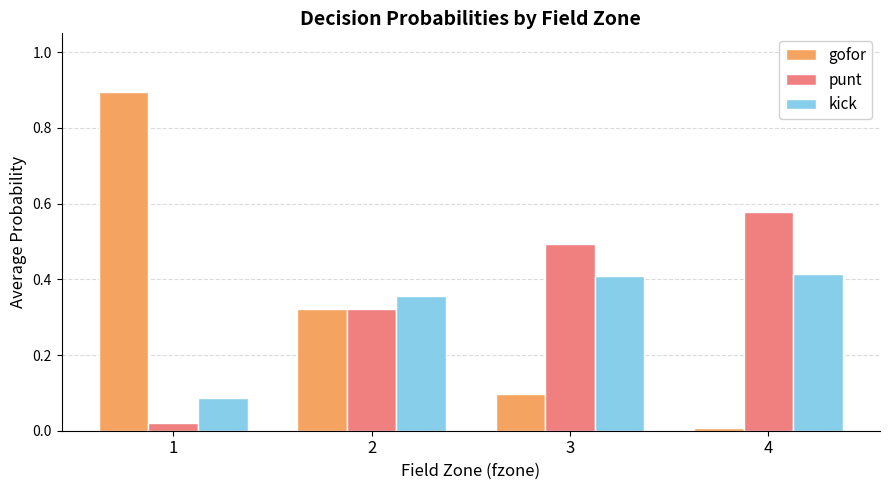

Which series changed the most between 1 and 4?

gofor